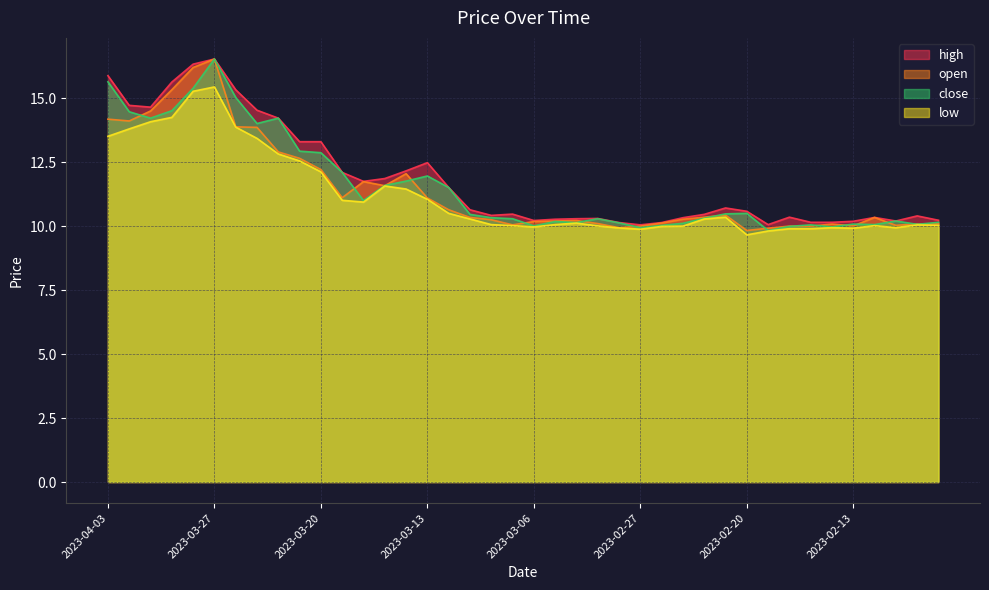

What are all the series names shown in the legend?

high, open, close, low